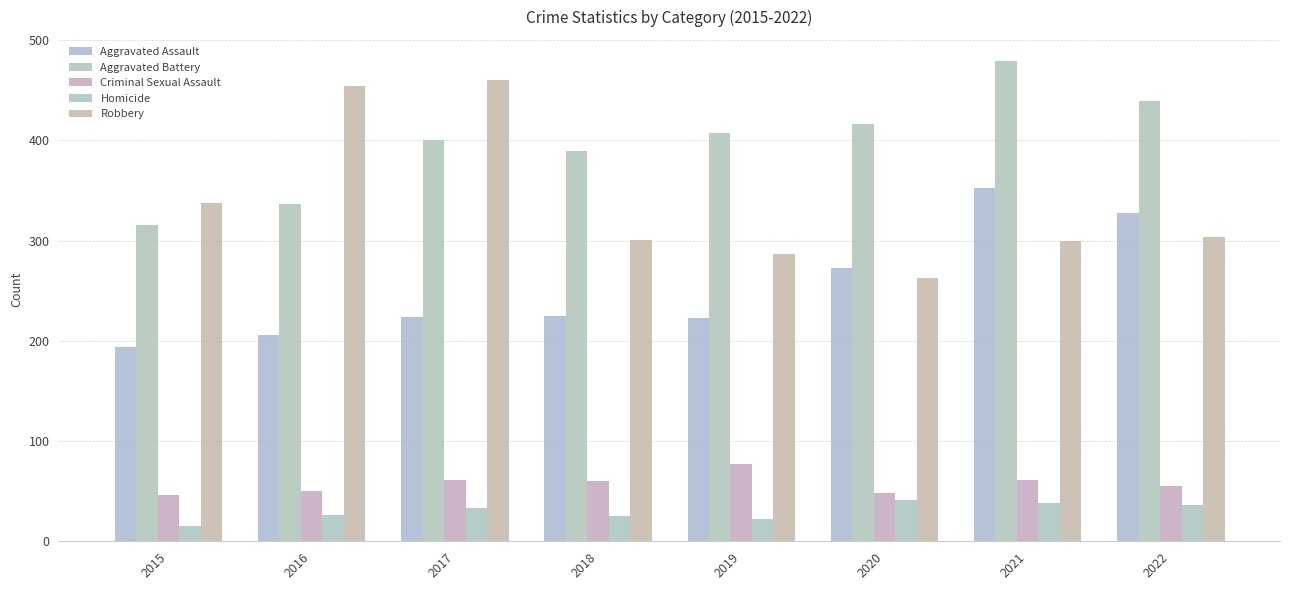

What is the sum of all Robbery values?

2706